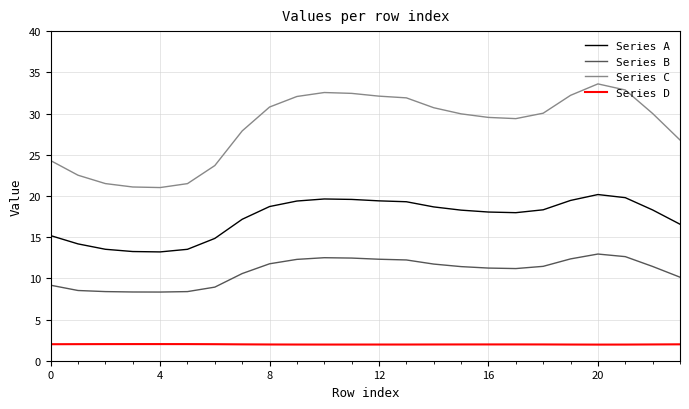

True or false: Series D and Series C intersect in this chart.

False